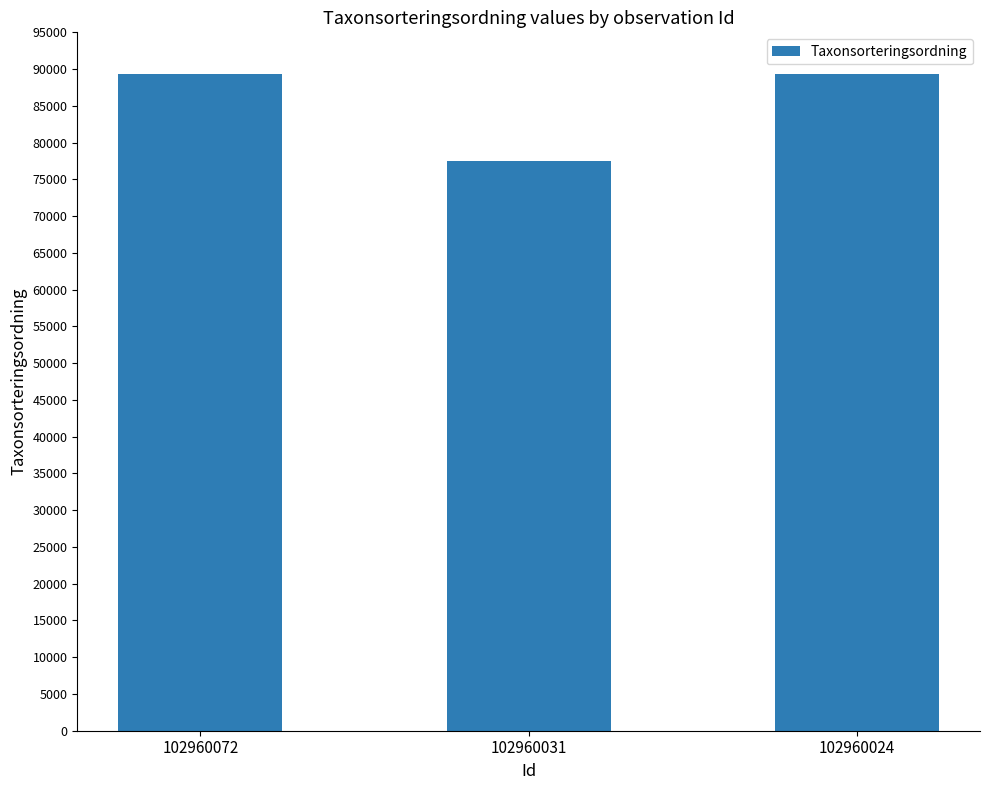

Reading left to right, extract all data points from this chart.

89392	77506	89392